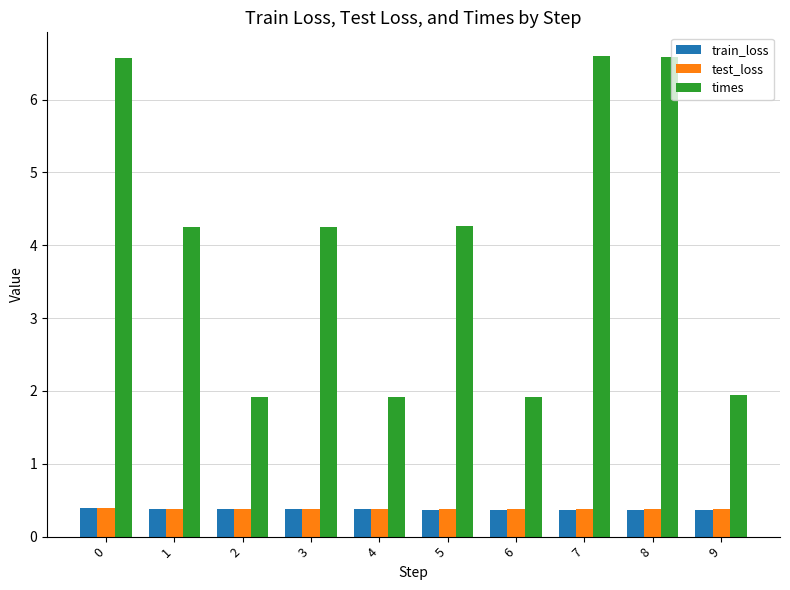

The test_loss series shows 0.4 at 8. True or false?

True